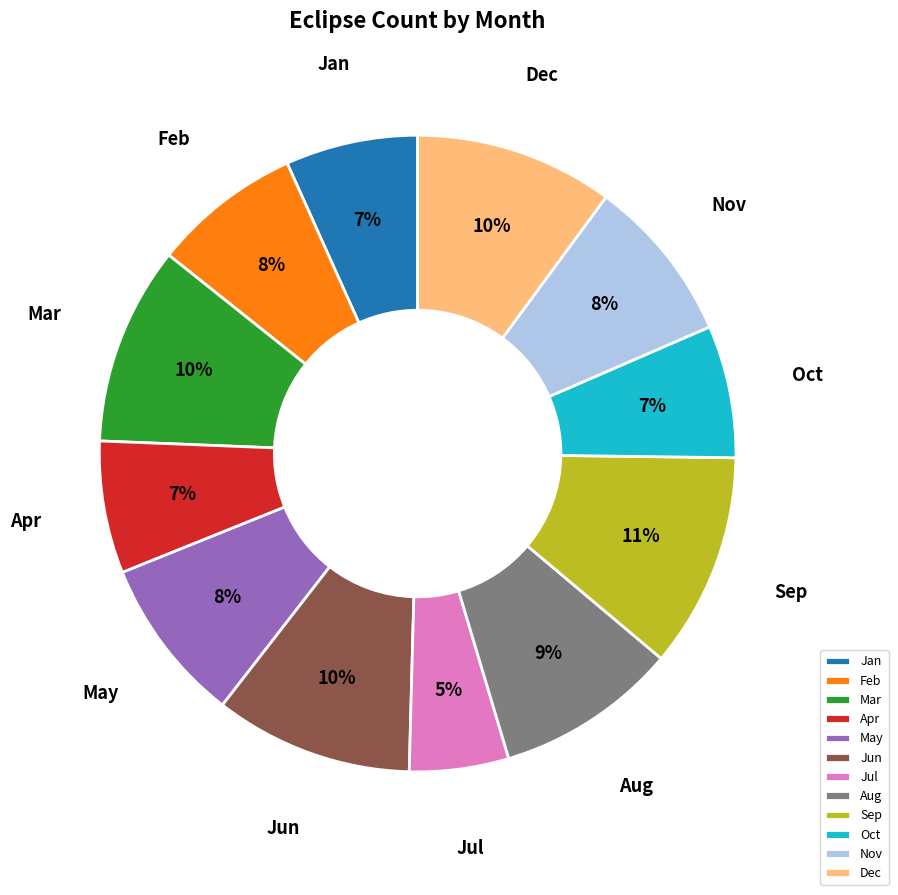

Is it true that Jan is 21% of the pie?

False